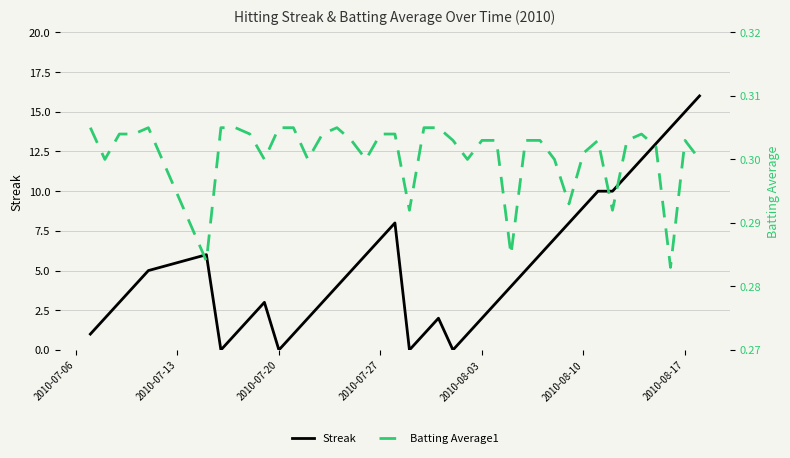

Is the value of Batting Average1 at 38 greater than the value of Streak at 2010-08-10?

No